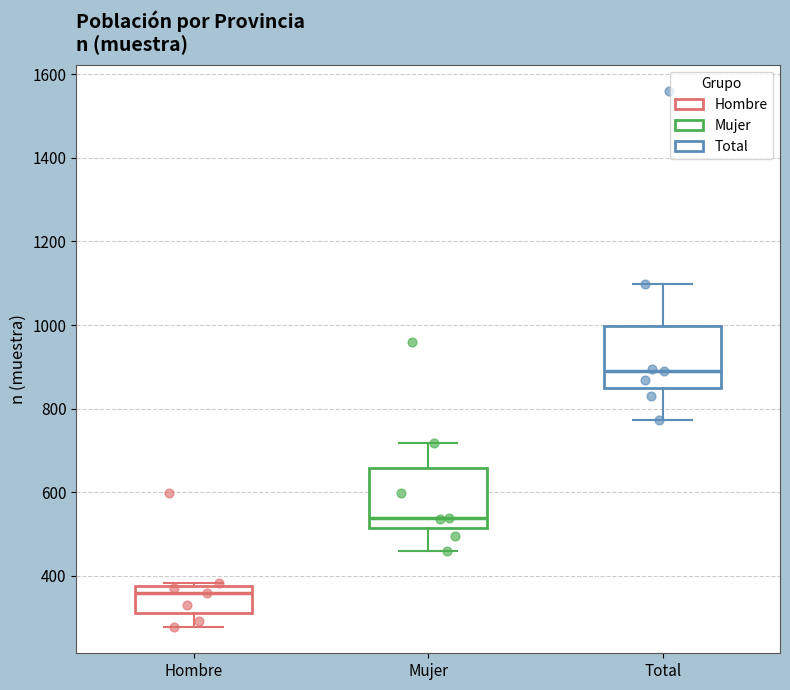

Which box has the lowest median line?

Hombre